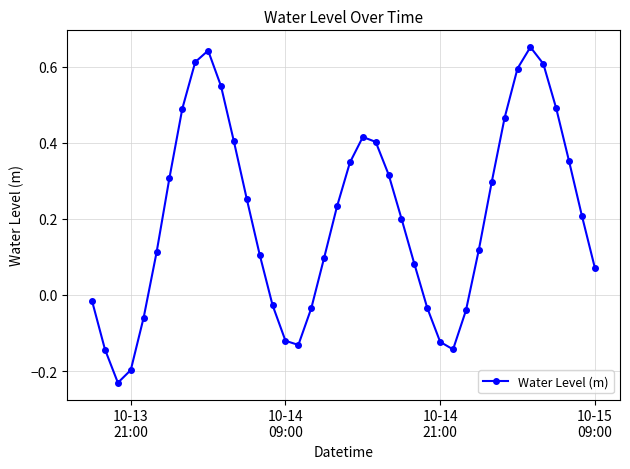

What is the difference between the maximum and second lowest values?

0.8